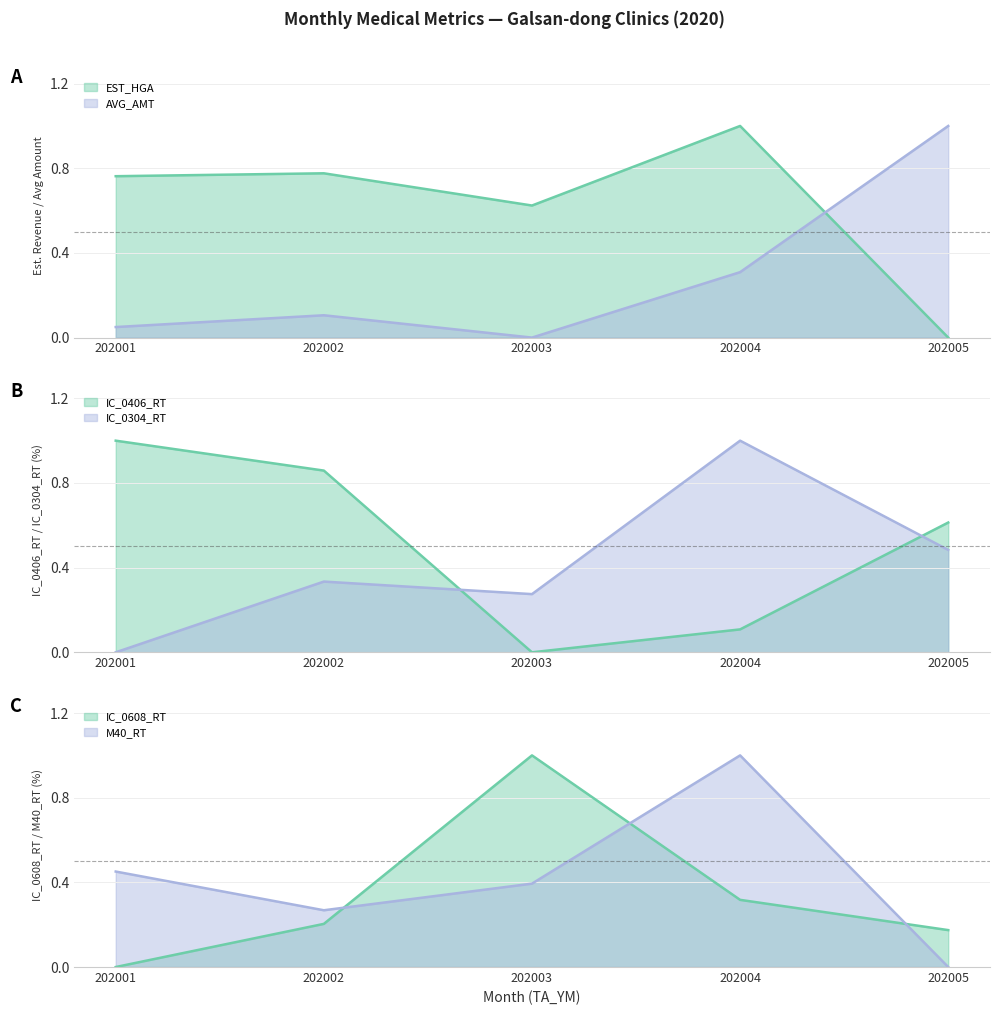

Reading left to right, extract all data points from this chart.

EST_HGA: 202001=0.8	202002=0.8	202003=0.6	202004=1.0	202005=0.0
AVG_AMT: 202001=0.0	202002=0.1	202003=0.0	202004=0.3	202005=1.0
IC_0406_RT: 202001=1.0	202002=0.9	202003=0.0	202004=0.1	202005=0.6
IC_0304_RT: 202001=0.0	202002=0.3	202003=0.3	202004=1.0	202005=0.5
IC_0608_RT: 202001=0.0	202002=0.2	202003=1.0	202004=0.3	202005=0.2
M40_RT: 202001=0.5	202002=0.3	202003=0.4	202004=1.0	202005=0.0